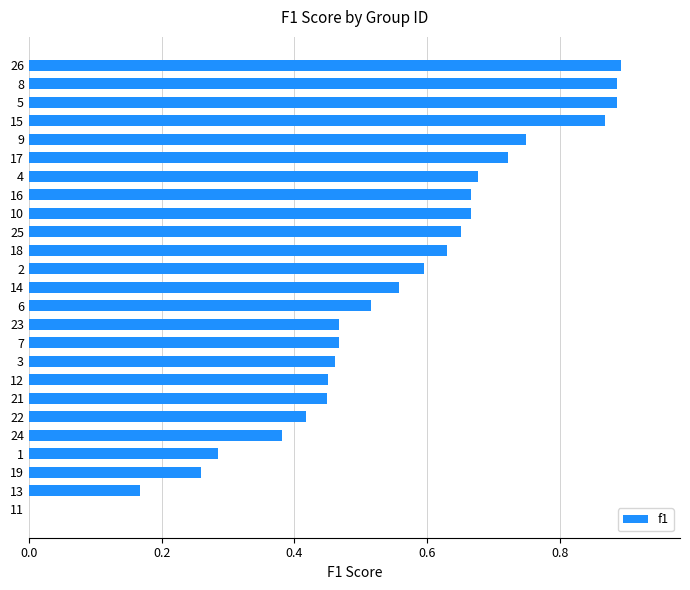

True or false: the data shows 0.2 at 22.

False